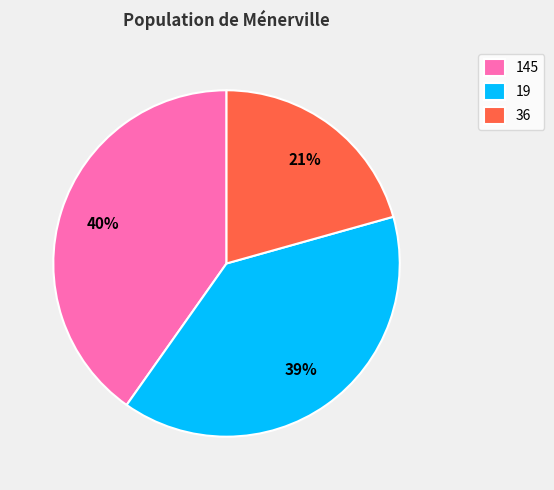

Is 19 the majority of the pie?

No